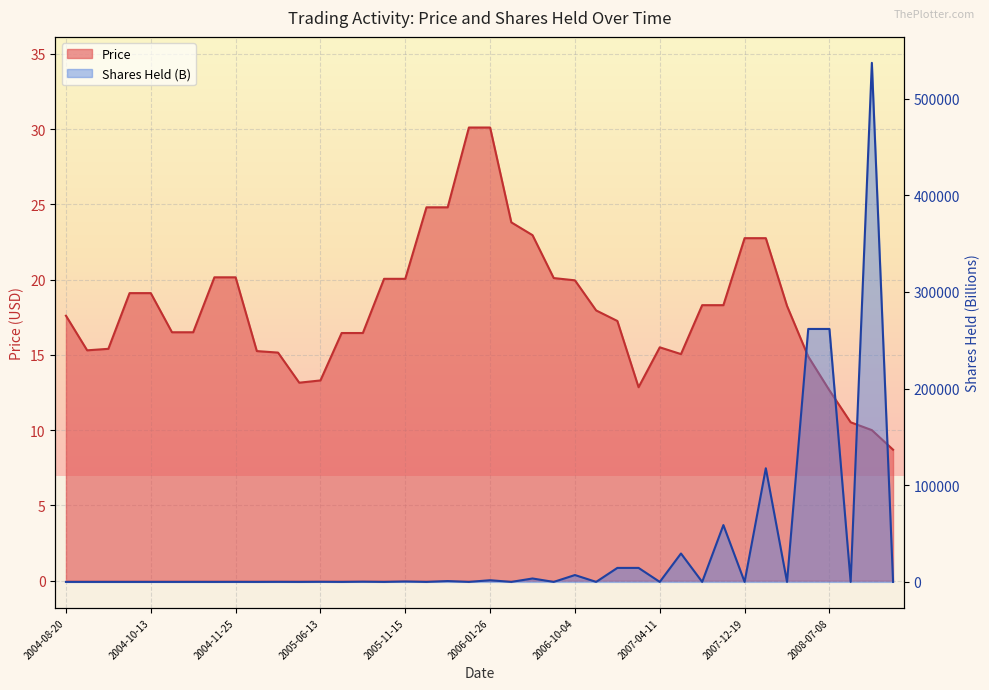

Is the value of Shares_Held (B) at 2006-06-05 greater than the value of Price at 2008-07-08?

No